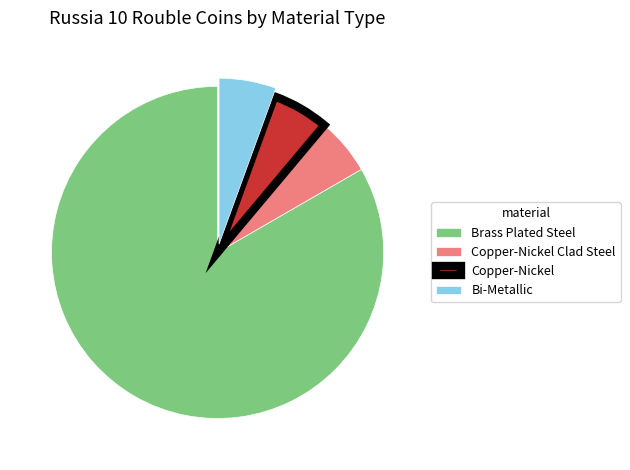

What is the largest slice in the pie chart?

Brass Plated Steel